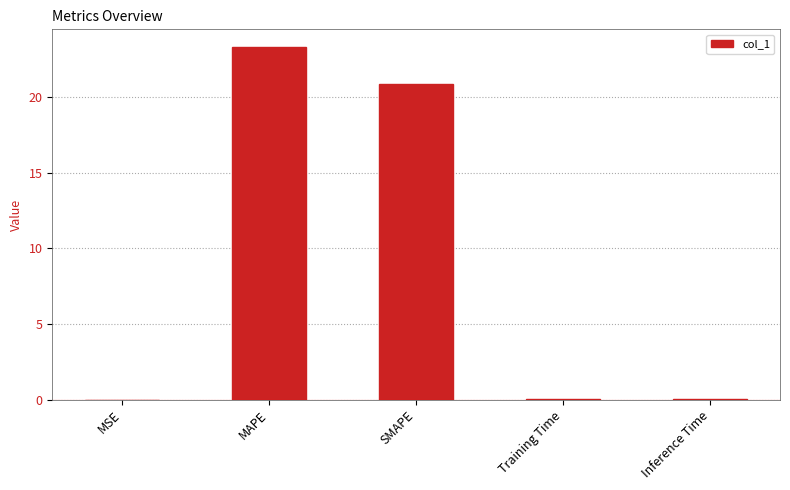

Which label corresponds to the largest value in the chart?

MAPE